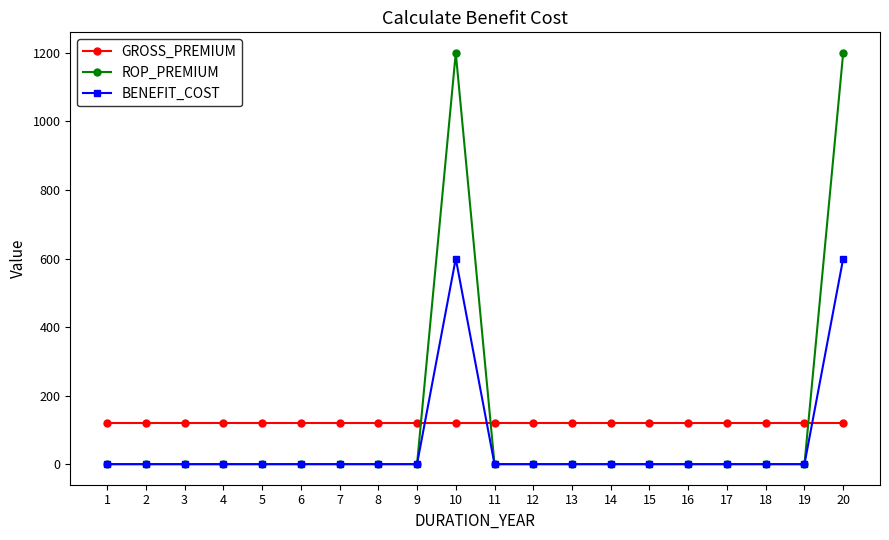

How many data points in BENEFIT_COST are above 0?

2